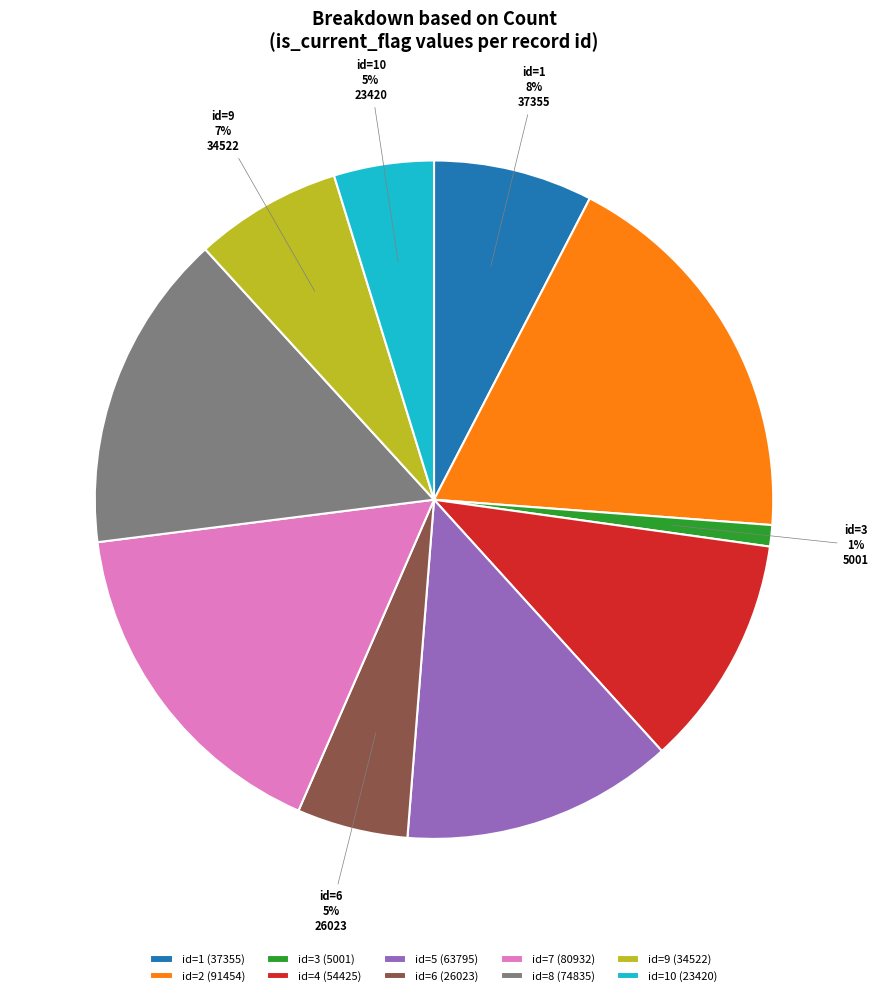

How many segments does this pie chart have?

10